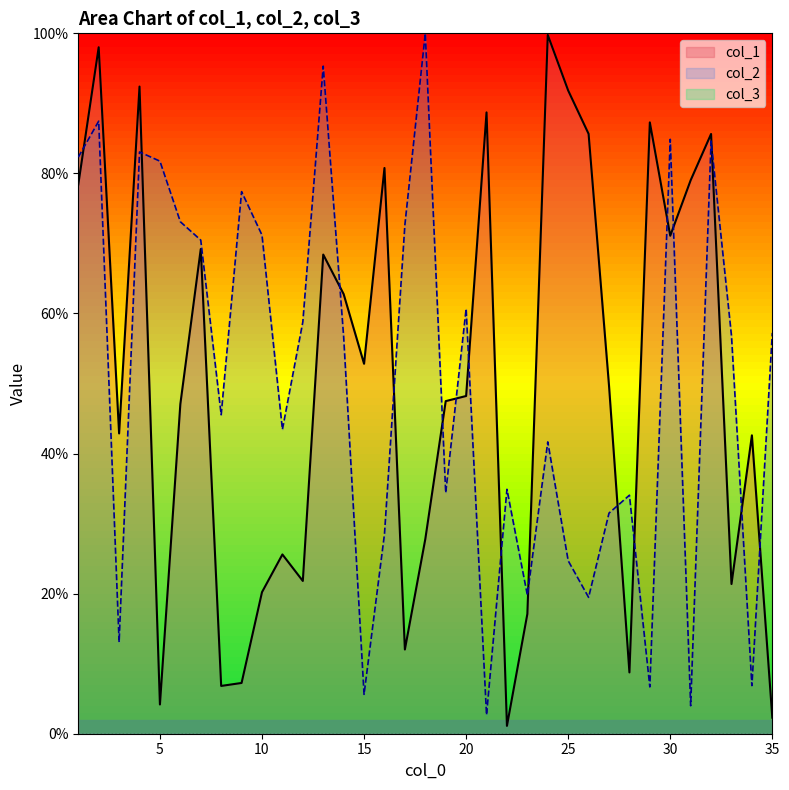

Which series has the largest total across all categories?

col_2